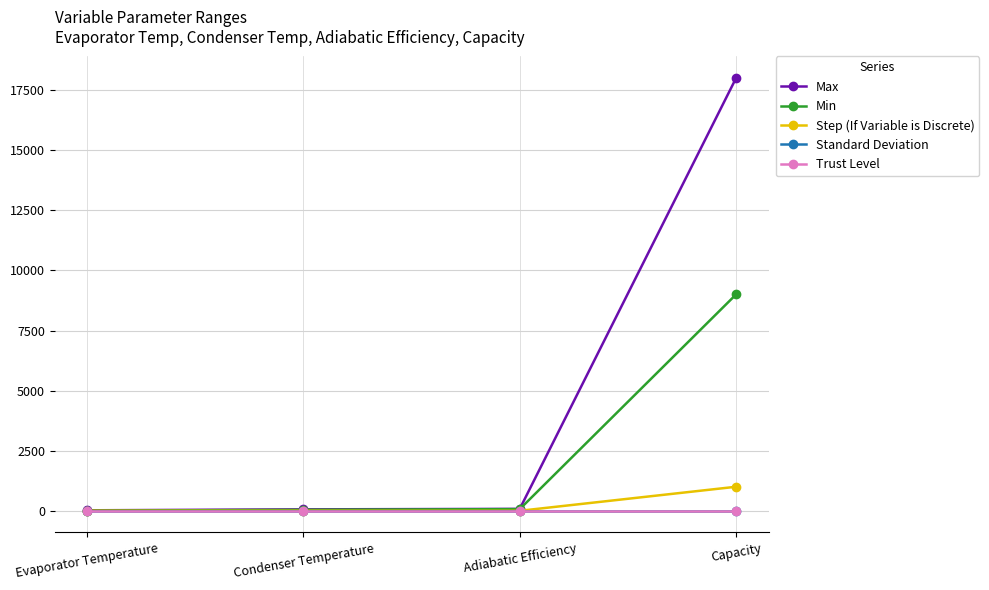

What is the maximum value shown in the chart?

18000.0